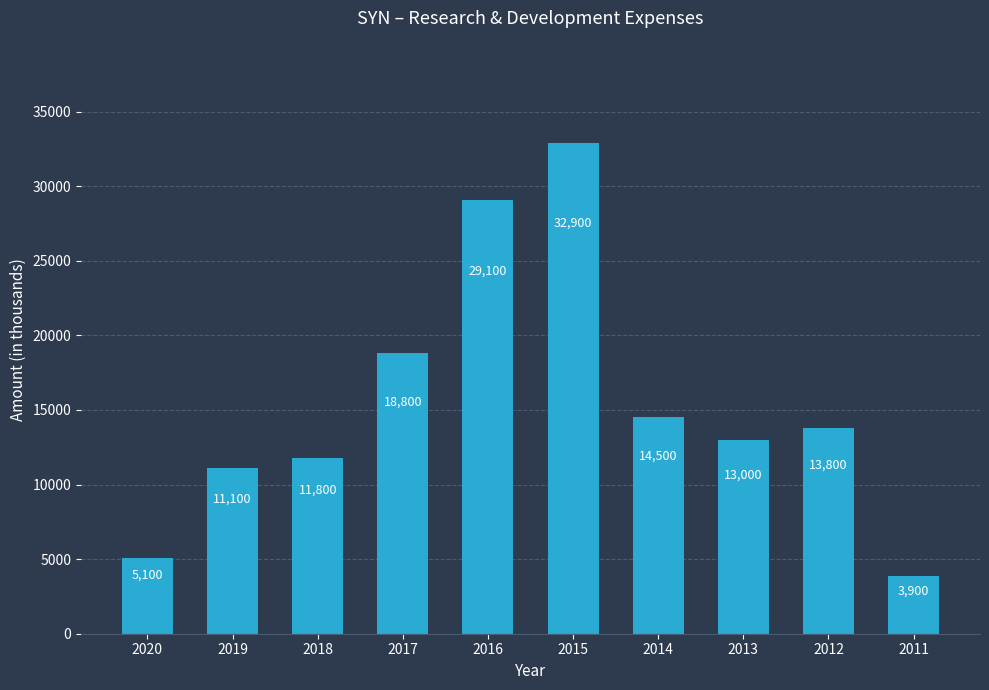

What is the value of the 5th bar from the left?

29100